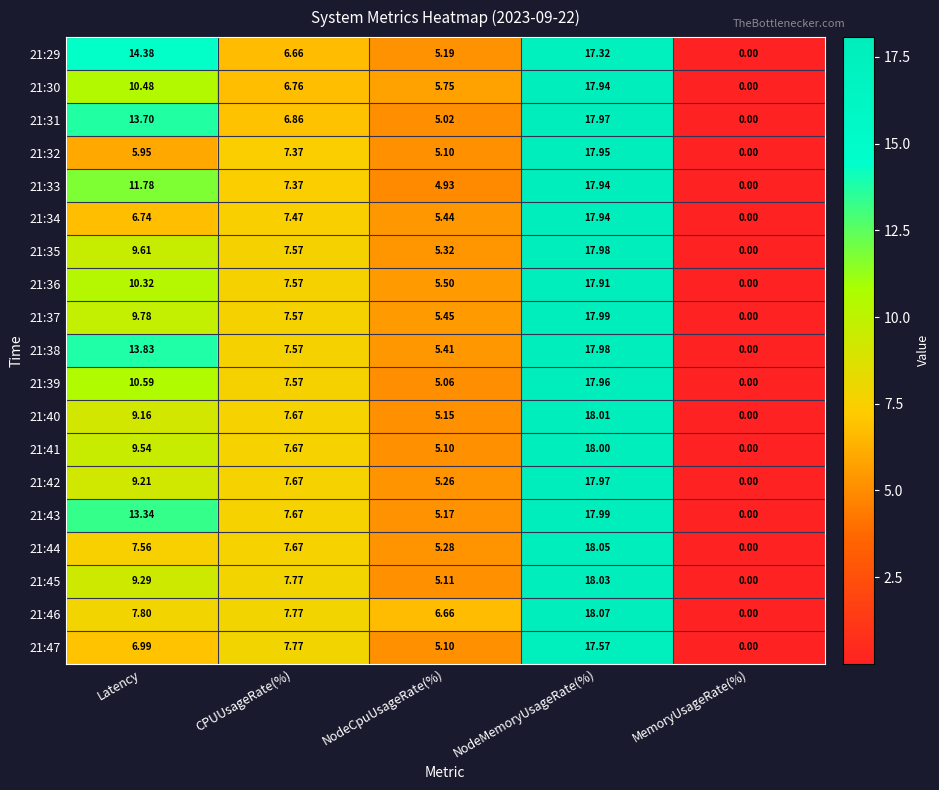

Which category has the lowest value across all series?

MemoryUsageRate(%)